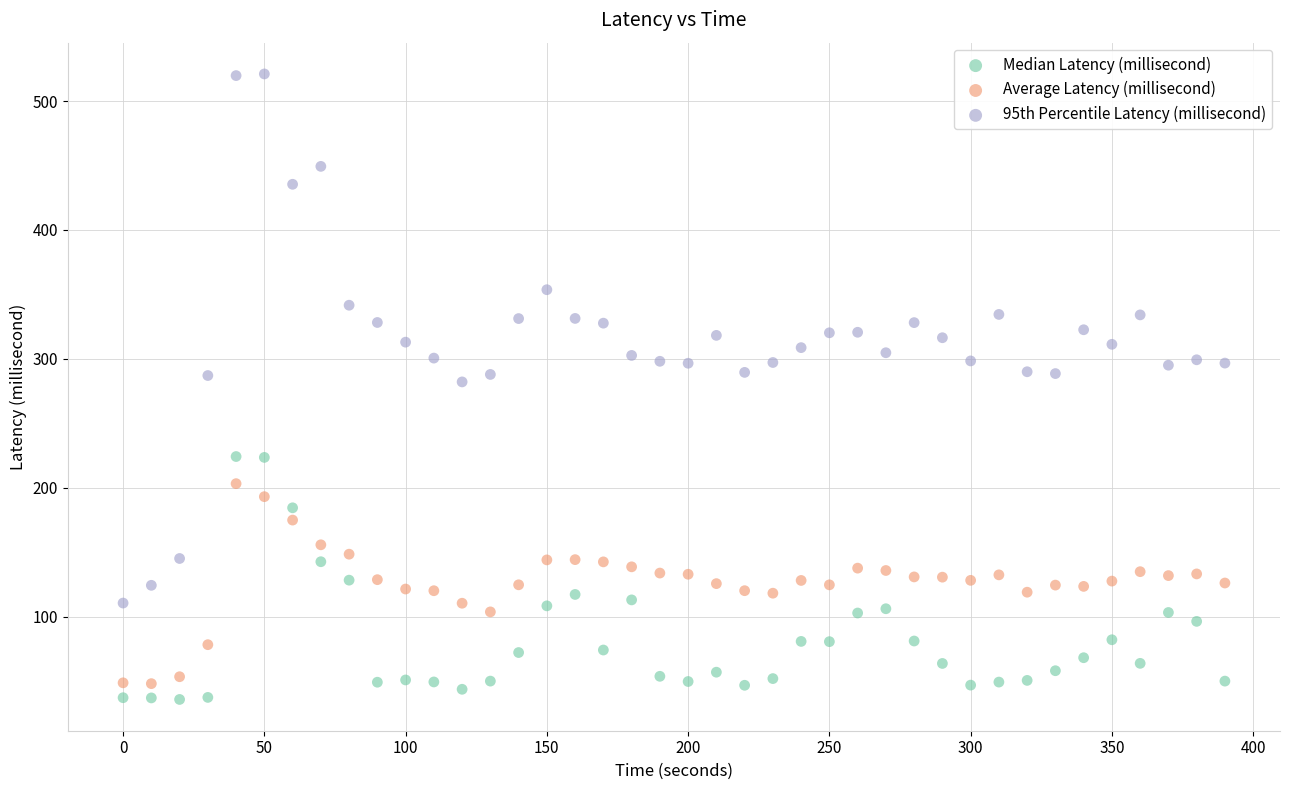

Across all data points, what is the range of Y values (max minus min)?

485.2